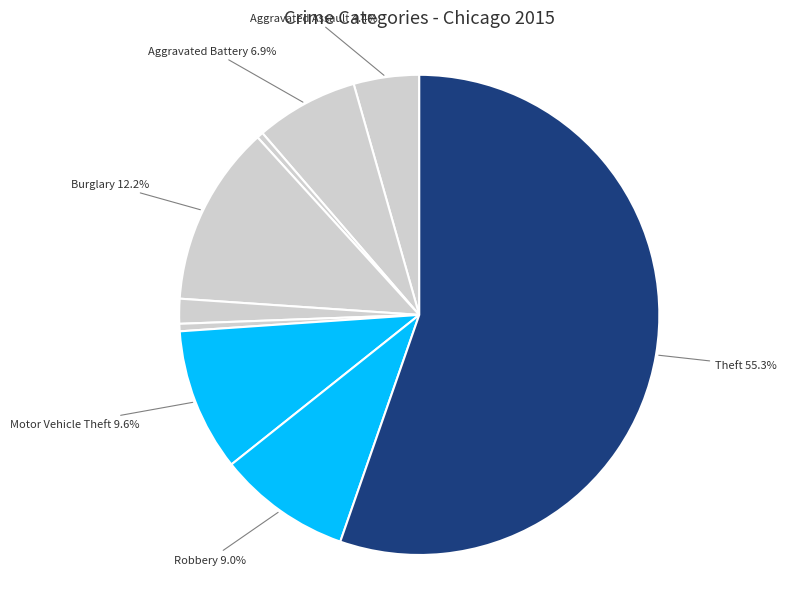

What is the smallest slice in the pie chart?

Arson